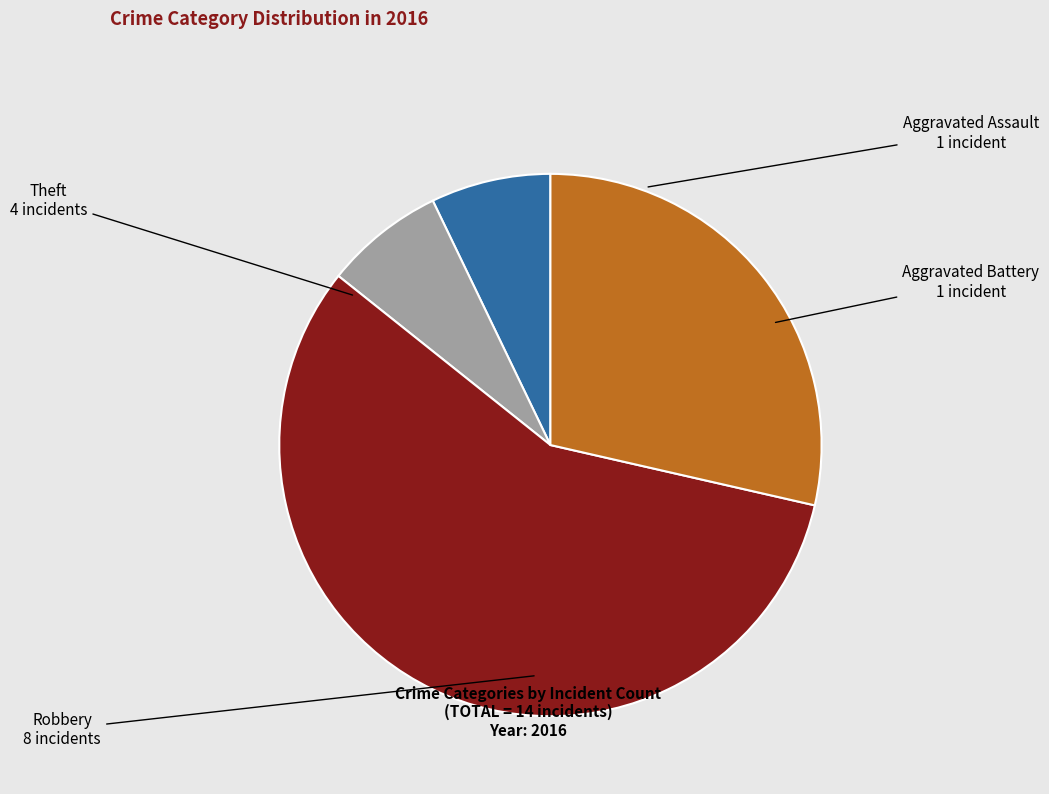

Combined, do Aggravated Battery and Theft account for over 50%?

No